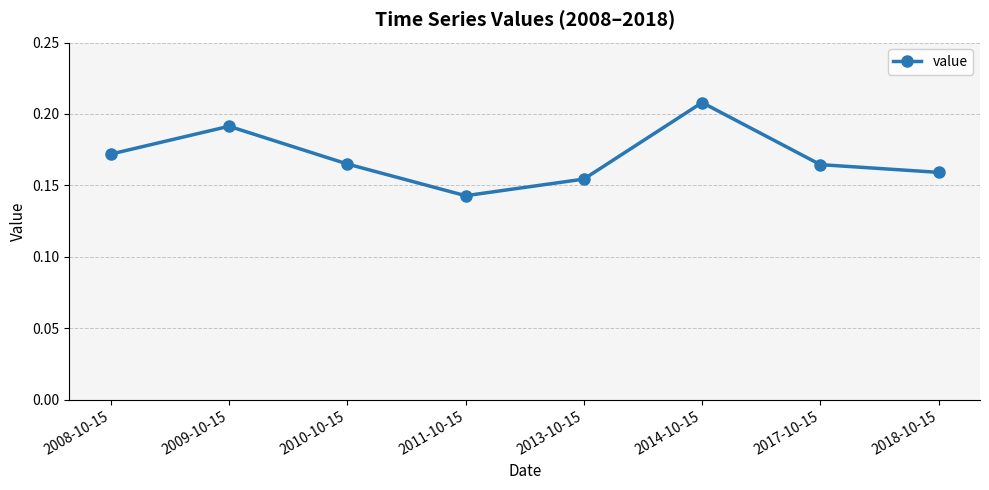

Does the chart display data point markers on the line(s)?

Yes